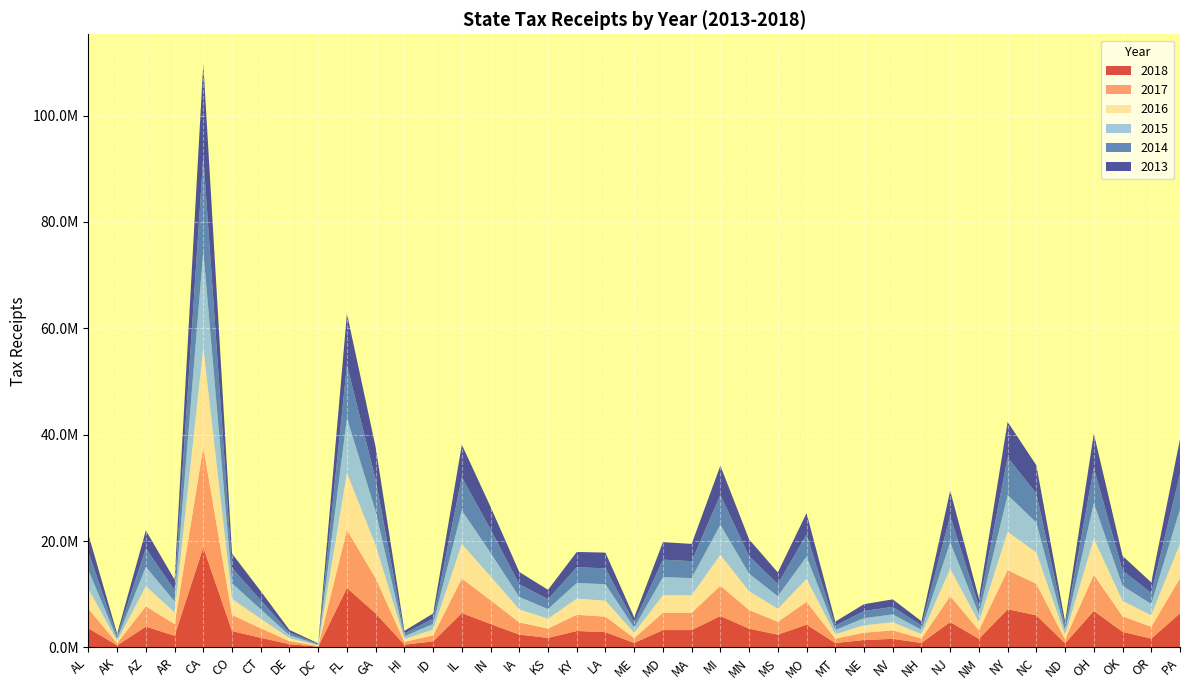

Reading left to right, extract all data points from this chart.

2018: 3597356	379733	3909428	2188706	18810638	3064090	1805358	602034	128206	11169007	6390119	516247	1130181	6458149	4406293	2395357	1788050	3078983	2870081	838573	3253597	3259483	5905365	3525741	2389885	4279210	823183	1389777	1603037	839683	4777666	1601955	7169720	6044624	770491	6841695	2935690	1649040	6412953
2017: 3643976	423591	3814730	2198875	18885476	3030597	1788268	581408	114553	10916468	6617186	525326	1120185	6495071	4460311	2303884	1755818	3054617	2910334	902376	3269987	3238202	5698474	3508527	2418304	4281335	821998	1380830	1595583	829303	4862451	1607305	7349881	5905016	755137	6820010	2918171	2225052	6582640
2016: 3756563	412865	3781430	2179041	18690061	3020848	1794152	561015	135927	10710815	6176243	526053	1100662	6473111	4479949	2438772	1852691	3033842	2997307	1001631	3303558	3298943	5801862	3517283	2460196	4306845	819021	1385763	1528280	822464	5144925	1514769	7222169	5879205	742296	6764813	2884626	2179683	6498445
2015: 3522074	432917	3624942	2088504	18132000	2947252	1757609	534939	129438	10357766	6361261	519193	1052175	6330468	4438073	2338256	1811773	2957457	3090269	980171	3378731	3239195	5652764	3296794	2361372	4193366	808528	1335480	1464528	817577	4950152	1518671	6920259	5635114	826730	6686138	2820386	2104856	6484191
2014: 3410031	491691	3498701	2083653	17861831	2873230	1721693	504373	128086	9980116	6003914	514271	1005387	6257730	4394826	2393912	1848736	2955445	2990906	972405	3294569	3178267	5615118	3280403	2299619	4177870	800507	1351585	1427460	816575	4978265	1510443	7052505	5475640	901902	6655387	2908441	2054954	6640642
2013: 3307699	411970	3363020	1994719	17412647	2708739	1707206	492201	113339	9661456	6075794	500945	966542	6118099	4248484	2308264	1772813	2865083	2959057	938095	3290279	3245950	5491633	3181907	2162172	4008150	775978	1282370	1414434	796473	4755826	1447820	6700637	5292373	844836	6438269	2741740	1997721	6542247